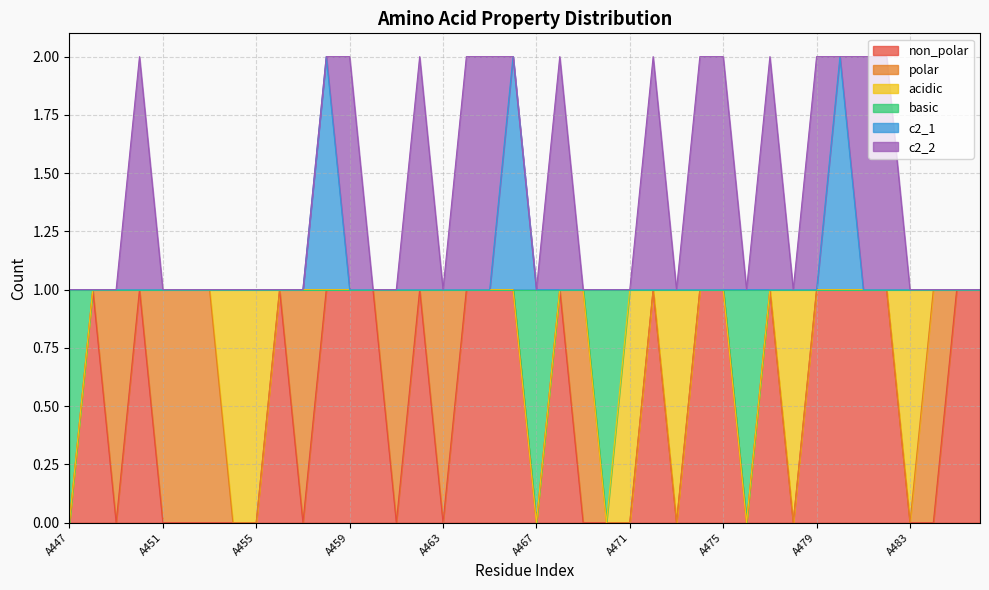

At which label is basic closest to 0?

A447